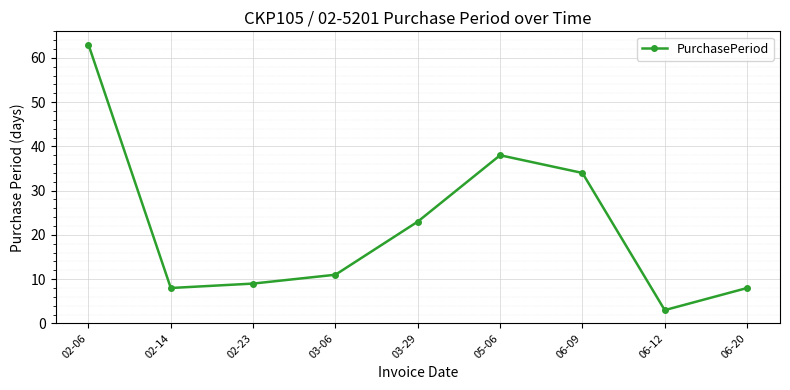

What is the sum of all values?

197